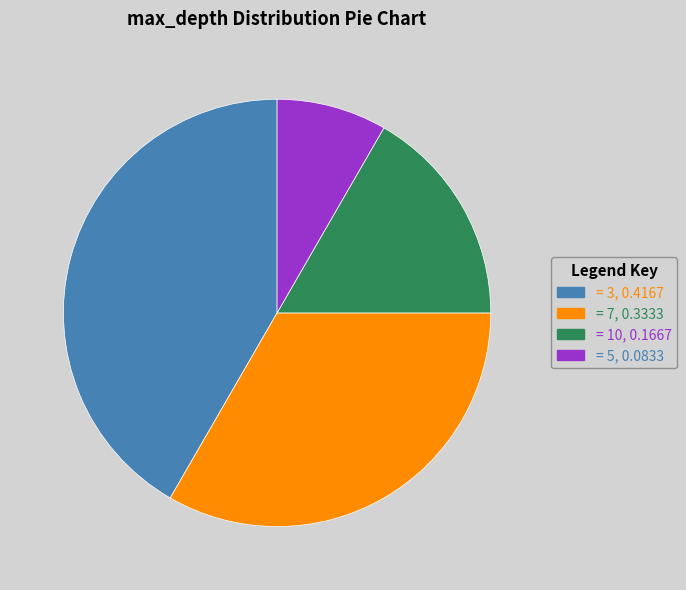

Is there any slice that represents more than half of the pie?

No